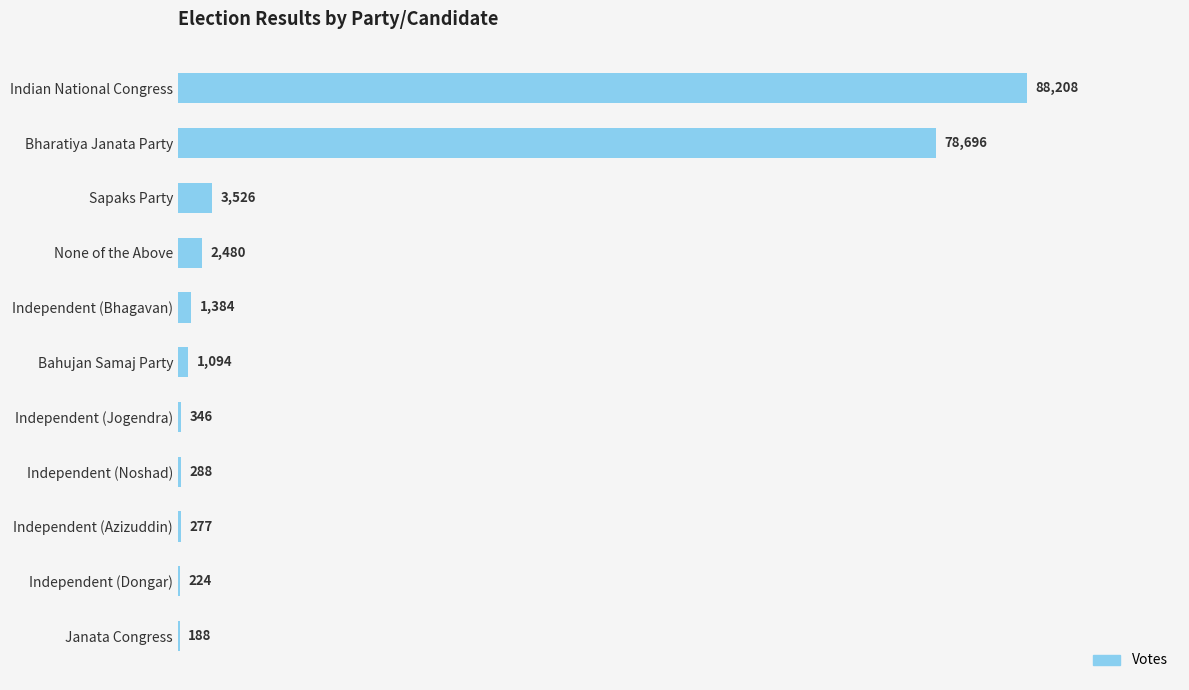

Are the bars horizontal?

Yes